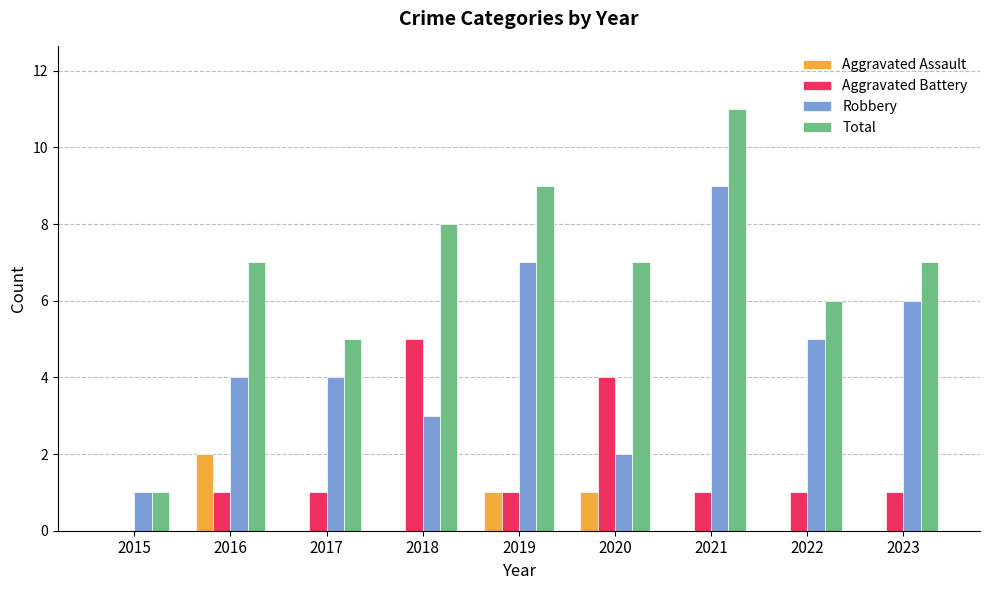

What is the total value across all series at 2017?

10